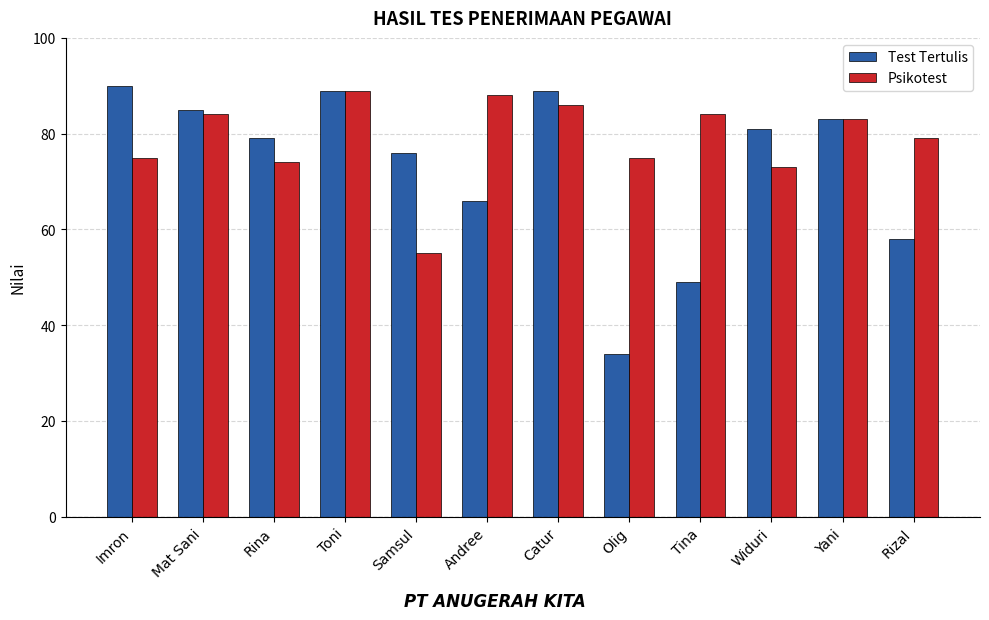

What is the average value of the Psikotest series?

79